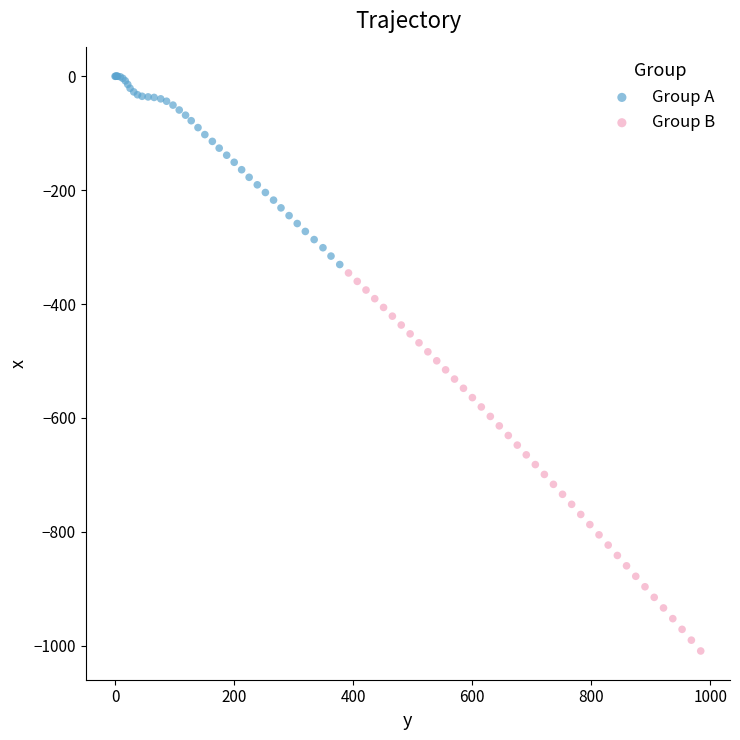

Which series has the widest spread of Y values?

Group B